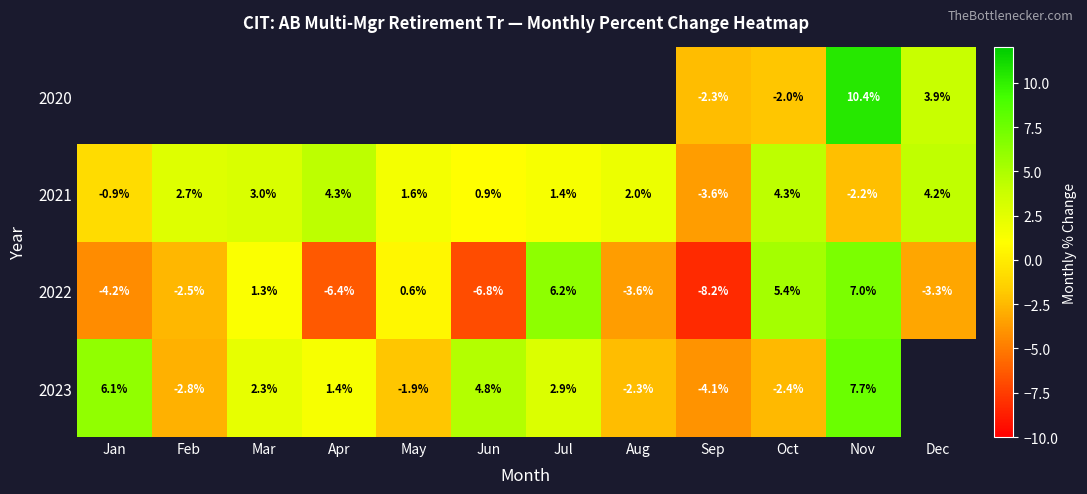

The 2021 series shows -1.8 at Sep. True or false?

False